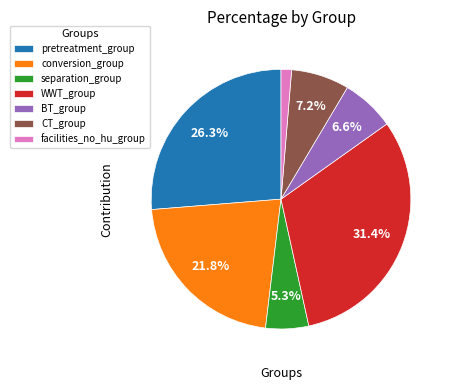

Which category has the smallest portion of the pie?

facilities_no_hu_group